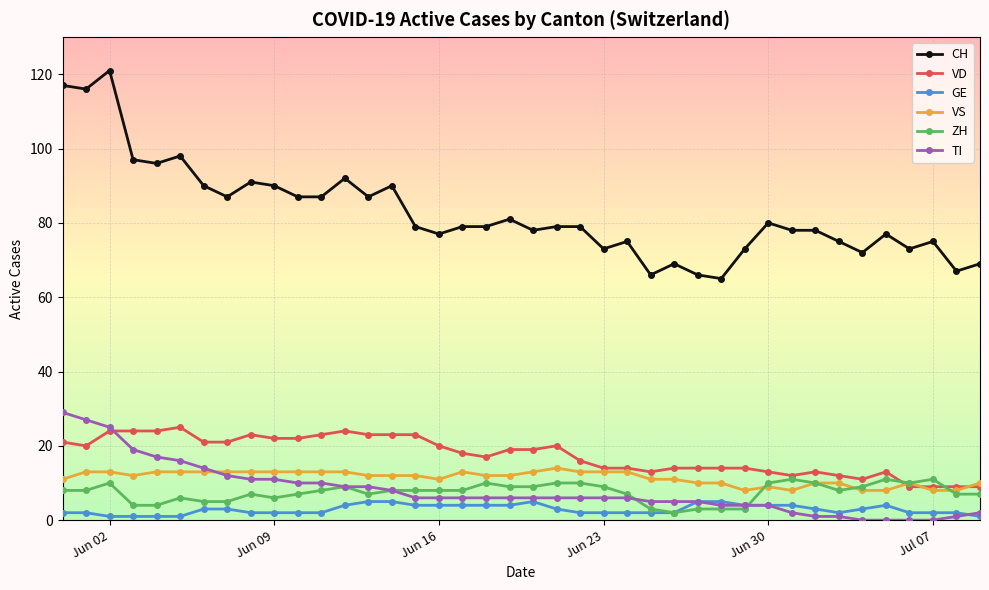

List the series in order of their peak value, lowest first.

GE, ZH, VS, VD, TI, CH